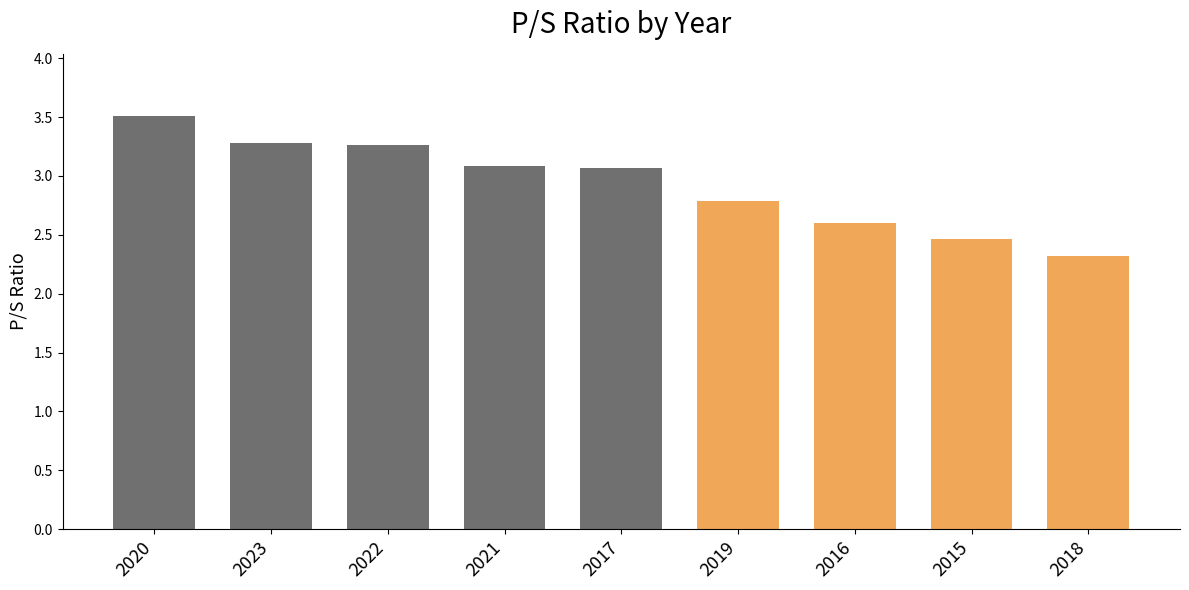

What is the sum of the values at 2017 and 2019?

5.9